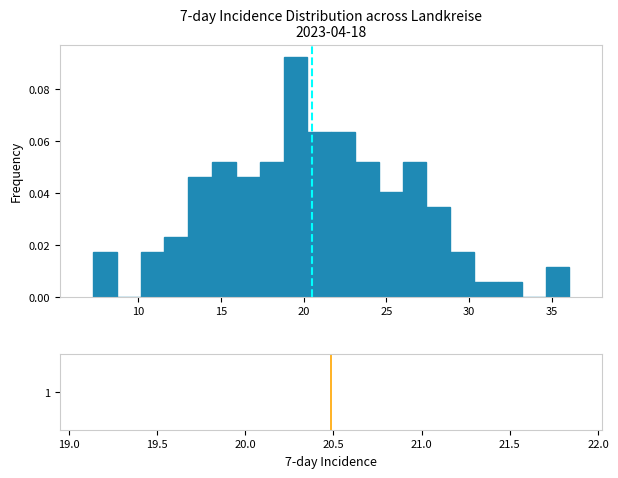

Read against the x-axis, roughly where is the centre of the tallest bar?

19.5